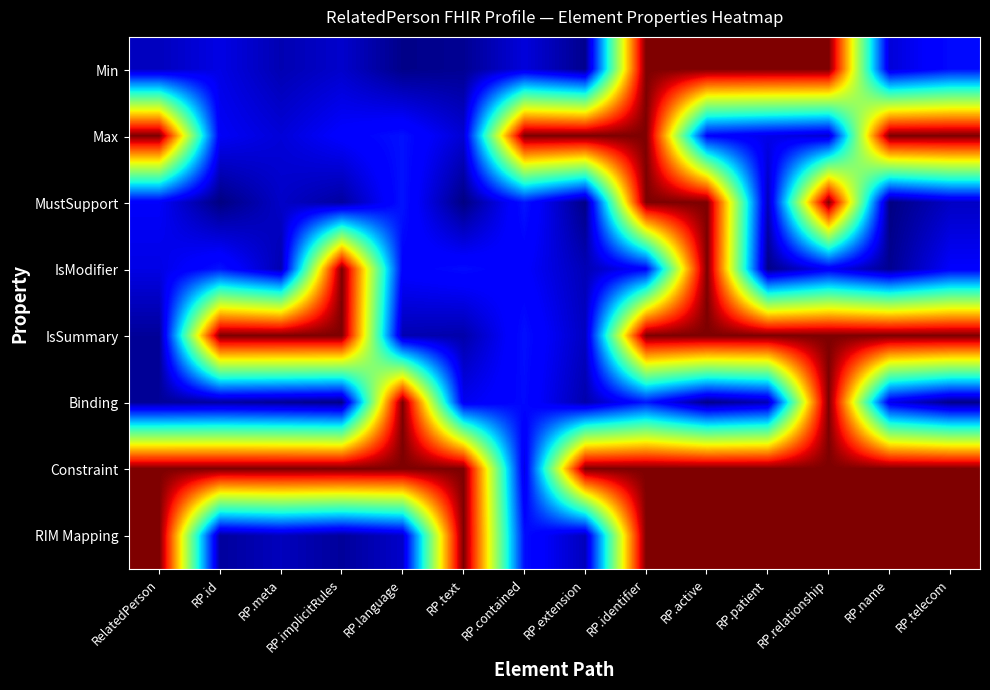

Reading left to right, extract all data points from this chart.

Min: RelatedPerson=0.9	RP.id=0.9	RP.meta=1.0	RP.implicitRules=0.9	RP.language=1.0	RP.text=1.0	RP.contained=0.9	RP.extension=1.0	RP.identifier=0.0	RP.active=0.0	RP.patient=0.0	RP.relationship=0.0	RP.name=0.9	RP.telecom=0.9
Max: RelatedPerson=0.0	RP.id=0.9	RP.meta=0.9	RP.implicitRules=0.9	RP.language=0.9	RP.text=0.9	RP.contained=0.0	RP.extension=0.0	RP.identifier=0.0	RP.active=0.9	RP.patient=0.9	RP.relationship=0.9	RP.name=0.0	RP.telecom=0.0
MustSupport: RelatedPerson=0.9	RP.id=1.0	RP.meta=0.9	RP.implicitRules=1.0	RP.language=0.9	RP.text=1.0	RP.contained=0.9	RP.extension=1.0	RP.identifier=0.0	RP.active=0.0	RP.patient=1.0	RP.relationship=0.0	RP.name=1.0	RP.telecom=0.9
IsModifier: RelatedPerson=0.9	RP.id=0.9	RP.meta=1.0	RP.implicitRules=0.0	RP.language=0.9	RP.text=0.9	RP.contained=0.9	RP.extension=1.0	RP.identifier=0.9	RP.active=0.0	RP.patient=1.0	RP.relationship=0.9	RP.name=1.0	RP.telecom=0.9
IsSummary: RelatedPerson=1.0	RP.id=0.0	RP.meta=0.0	RP.implicitRules=0.0	RP.language=1.0	RP.text=1.0	RP.contained=0.9	RP.extension=0.9	RP.identifier=0.0	RP.active=0.0	RP.patient=0.0	RP.relationship=0.0	RP.name=0.0	RP.telecom=0.0
Binding: RelatedPerson=1.0	RP.id=1.0	RP.meta=1.0	RP.implicitRules=1.0	RP.language=0.0	RP.text=0.9	RP.contained=0.9	RP.extension=1.0	RP.identifier=0.9	RP.active=1.0	RP.patient=1.0	RP.relationship=0.0	RP.name=0.9	RP.telecom=1.0
Constraint: RelatedPerson=0.0	RP.id=0.0	RP.meta=0.0	RP.implicitRules=0.0	RP.language=0.0	RP.text=0.0	RP.contained=0.9	RP.extension=0.0	RP.identifier=0.0	RP.active=0.0	RP.patient=0.0	RP.relationship=0.0	RP.name=0.0	RP.telecom=0.0
RIM Mapping: RelatedPerson=0.0	RP.id=1.0	RP.meta=0.9	RP.implicitRules=1.0	RP.language=0.9	RP.text=0.0	RP.contained=0.9	RP.extension=0.9	RP.identifier=0.0	RP.active=0.0	RP.patient=0.0	RP.relationship=0.0	RP.name=0.0	RP.telecom=0.0